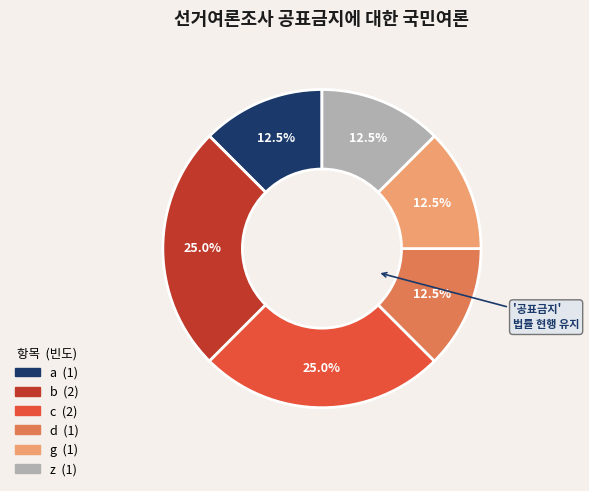

Does any single category account for the majority?

No